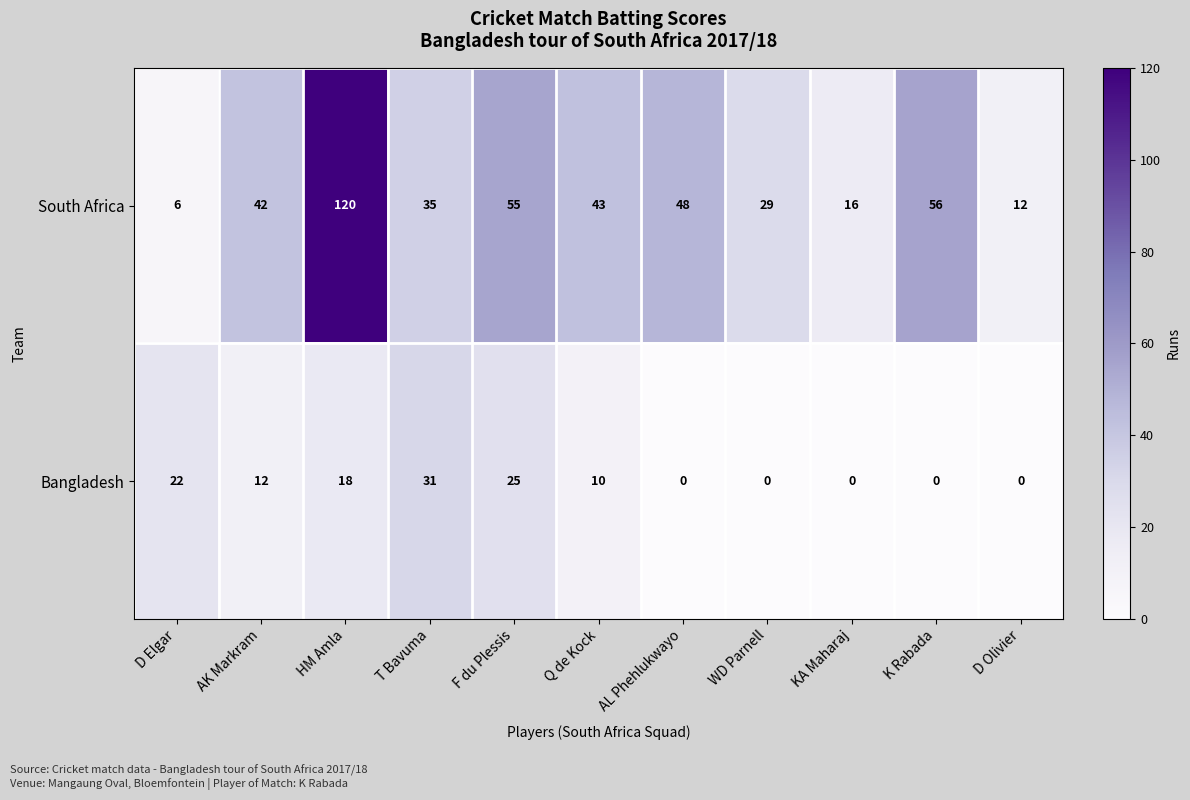

What is the difference between the maximum and minimum values in the Bangladesh series?

31